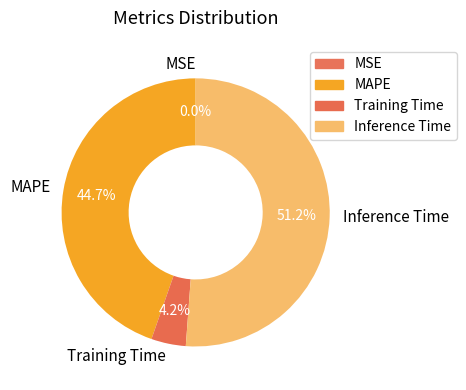

Do MAPE and Training Time together represent more than half of the pie?

No